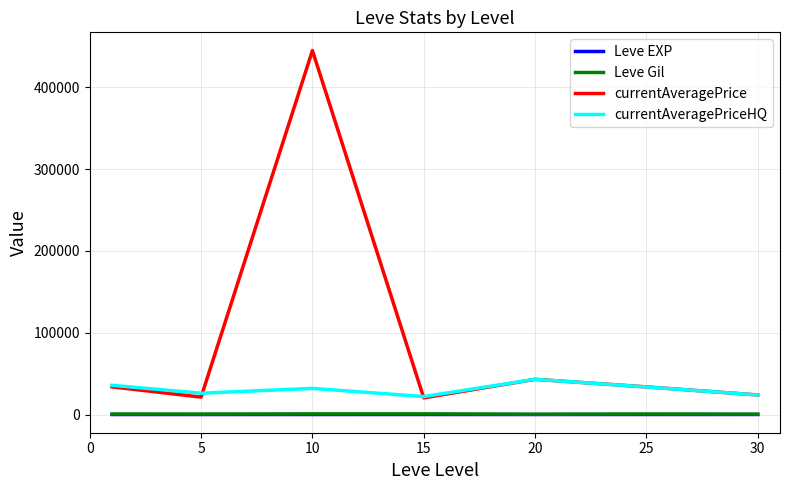

True or false: currentAveragePrice and Leve Gil cross at least once.

False